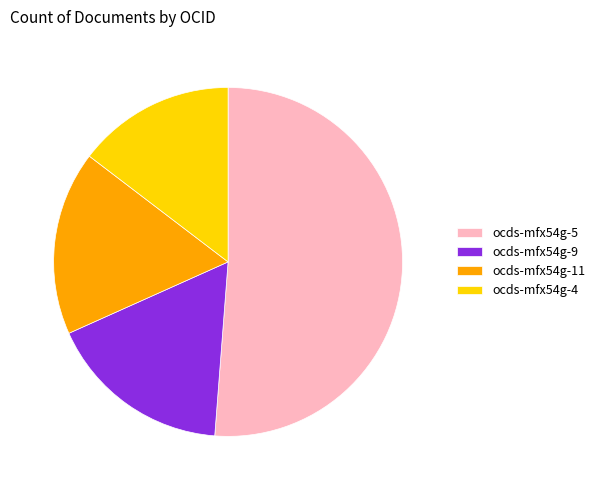

Does ocds-mfx54g-9 represent more than half of the total?

No